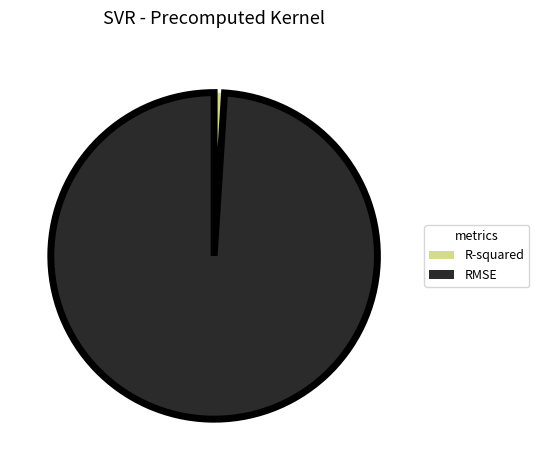

Which slice is the largest?

RMSE